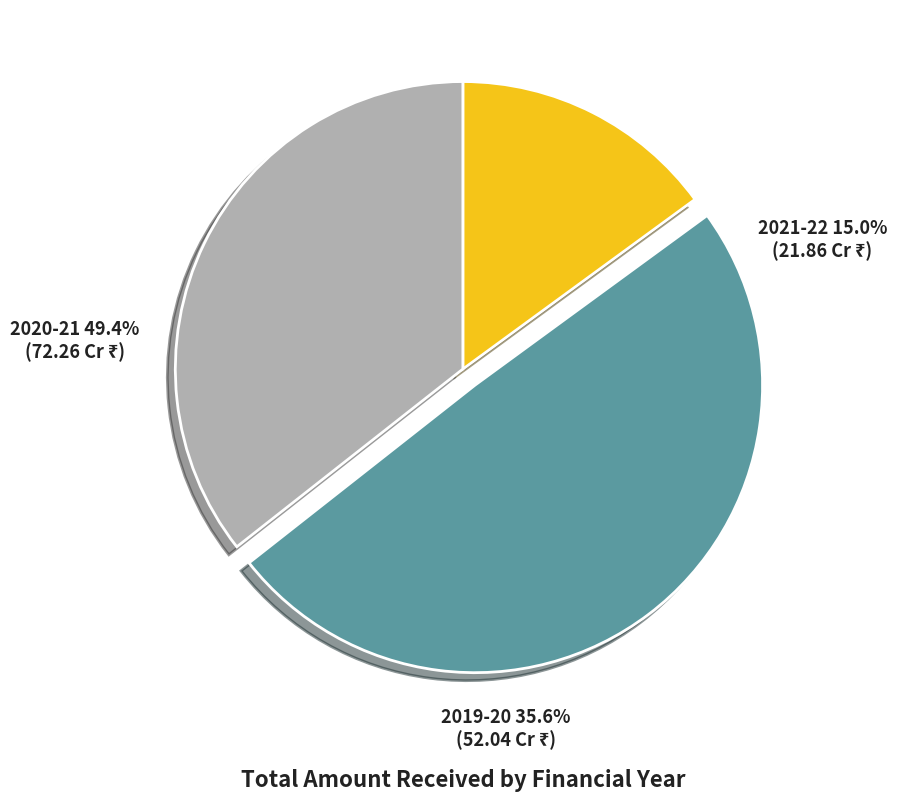

Approximately how many times larger is the value at 2019-20 compared to 2020-21?

0.7